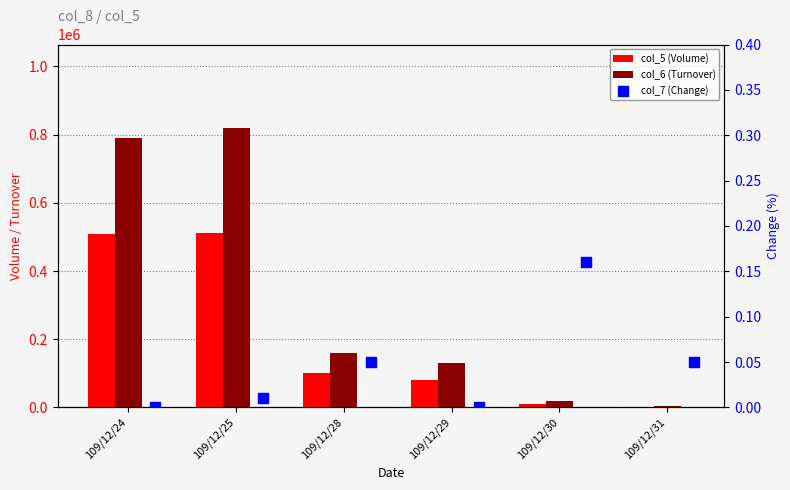

What is the total value across all series at 109/12/24?

1300500.0